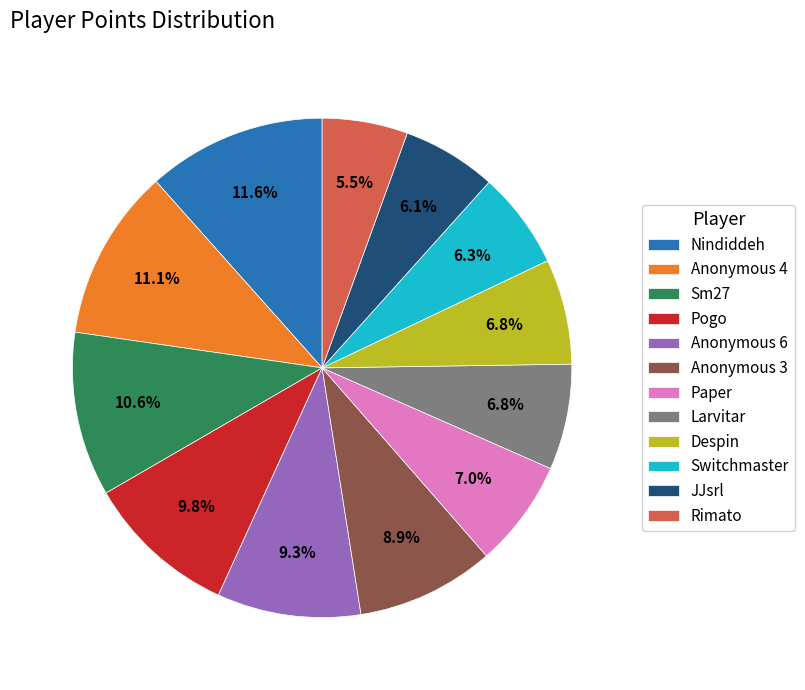

To the nearest percent, what portion does Sm27 represent?

11%